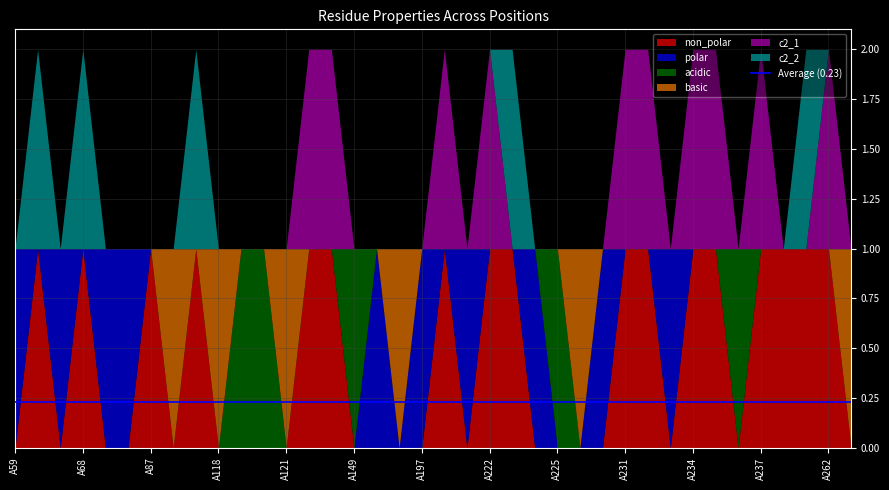

Between A70 and A225, which is larger?

A70